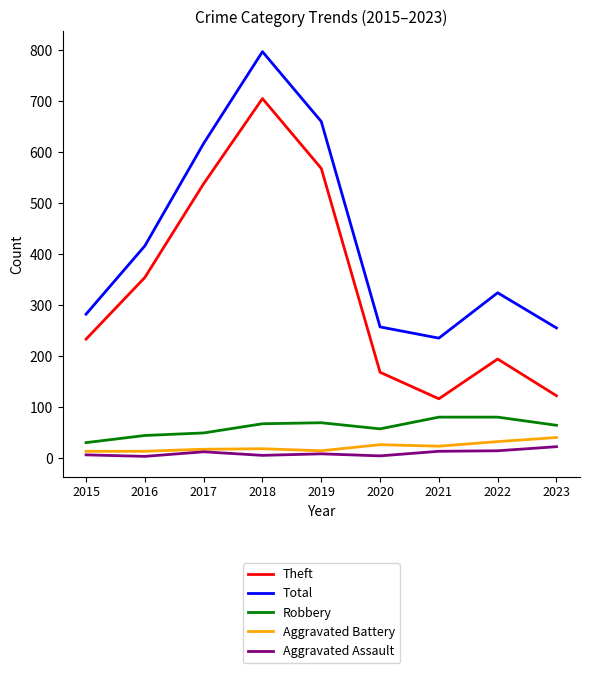

Is this an area chart (filled region under the line)?

No